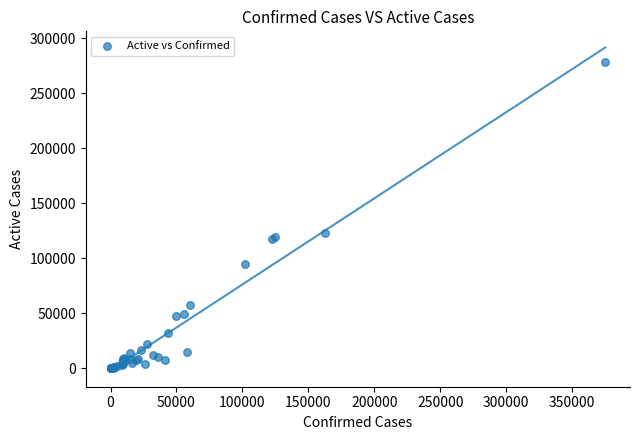

What Y value in the scatter plot is closest to 139098?

123329